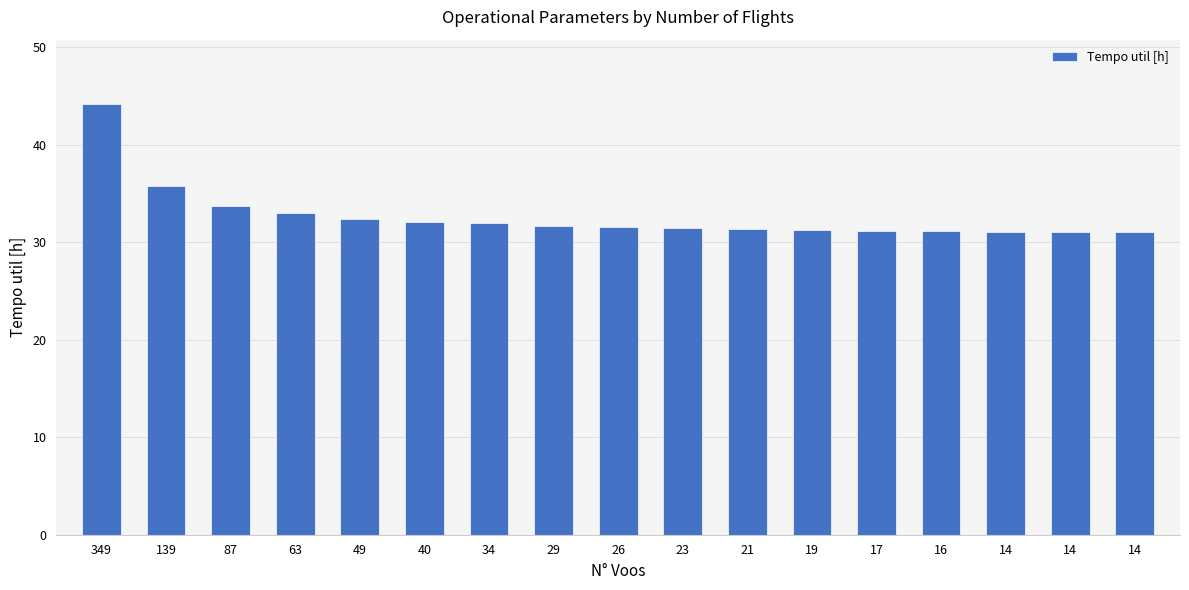

What is the average value?

32.7